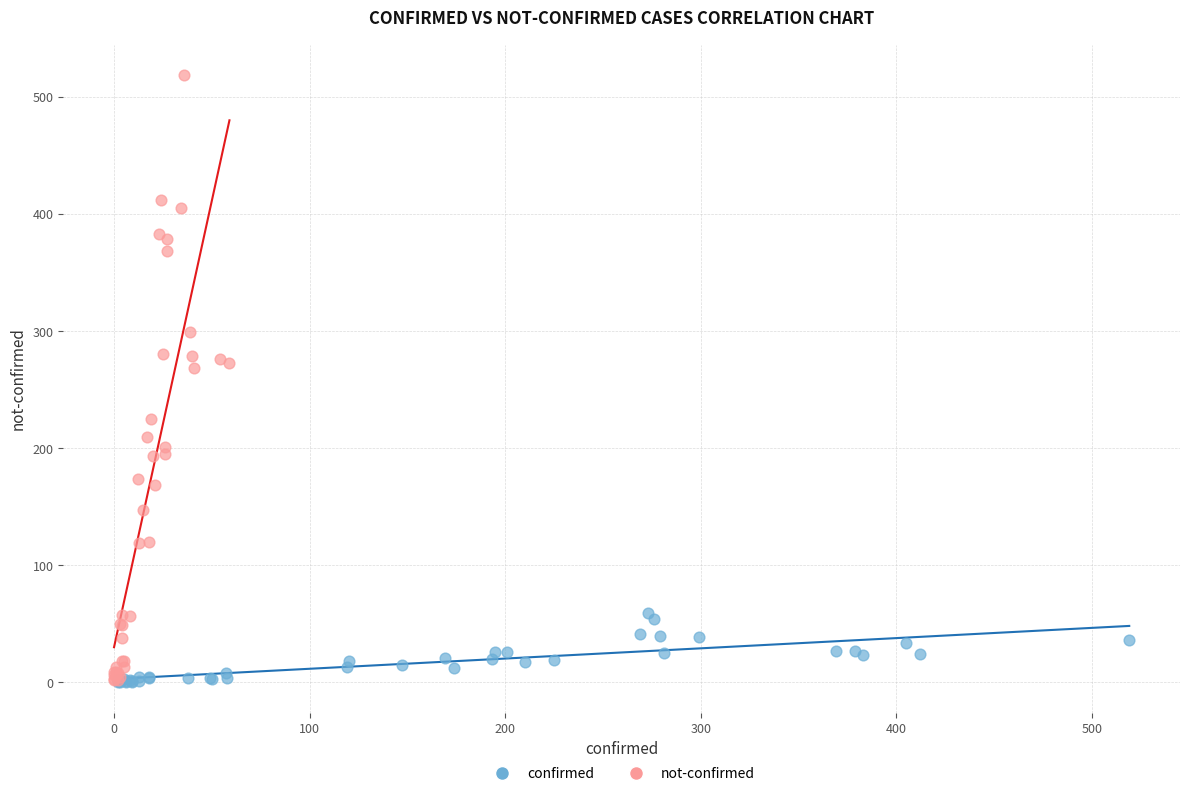

Which series contains the highest Y value?

not-confirmed